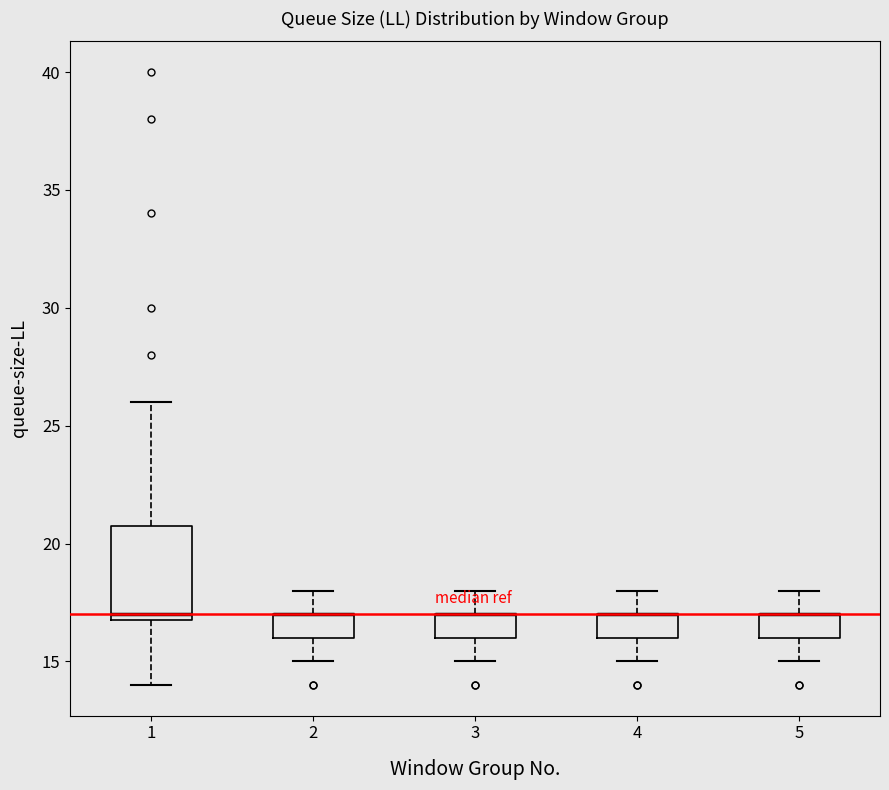

Reading left to right, read every box against the y-axis: the position of its median line, the range the box covers, and the ends of its whiskers. The values are not printed on the chart, so give them approximately, as read against the axis.

1: median 17 (just above the box's lower edge), box 17 to 21, whiskers 14 to 26
2: median 17 (drawn on the box's upper edge), box 16 to 17, whiskers 15 to 18
3: median 17 (drawn on the box's upper edge), box 16 to 17, whiskers 15 to 18
4: median 17 (drawn on the box's upper edge), box 16 to 17, whiskers 15 to 18
5: median 17 (drawn on the box's upper edge), box 16 to 17, whiskers 15 to 18